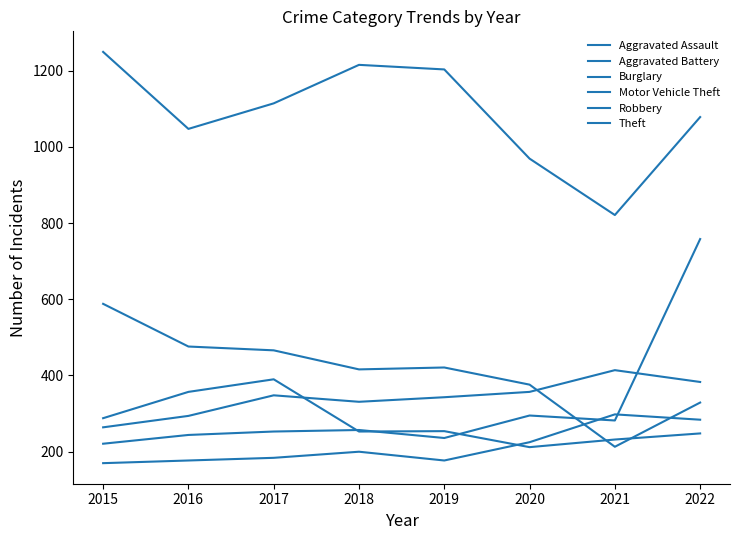

Does the chart have visible grid lines?

No